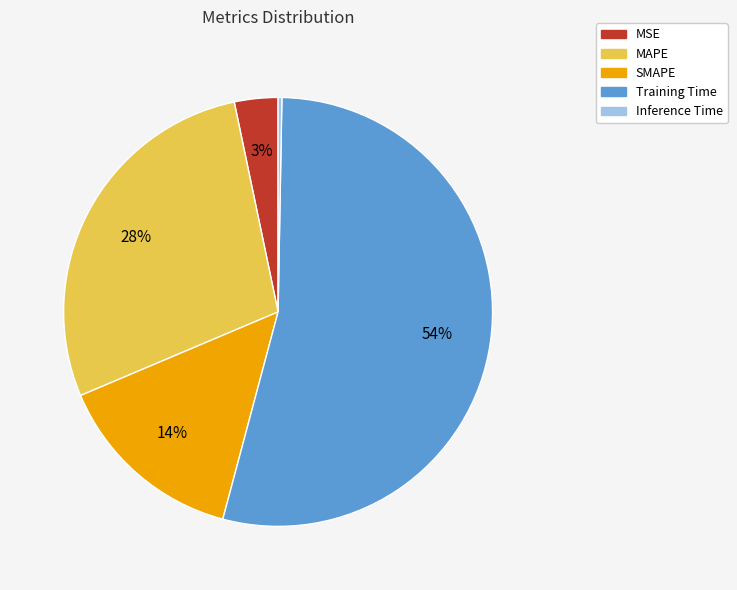

What is the smallest slice in the pie chart?

Inference Time